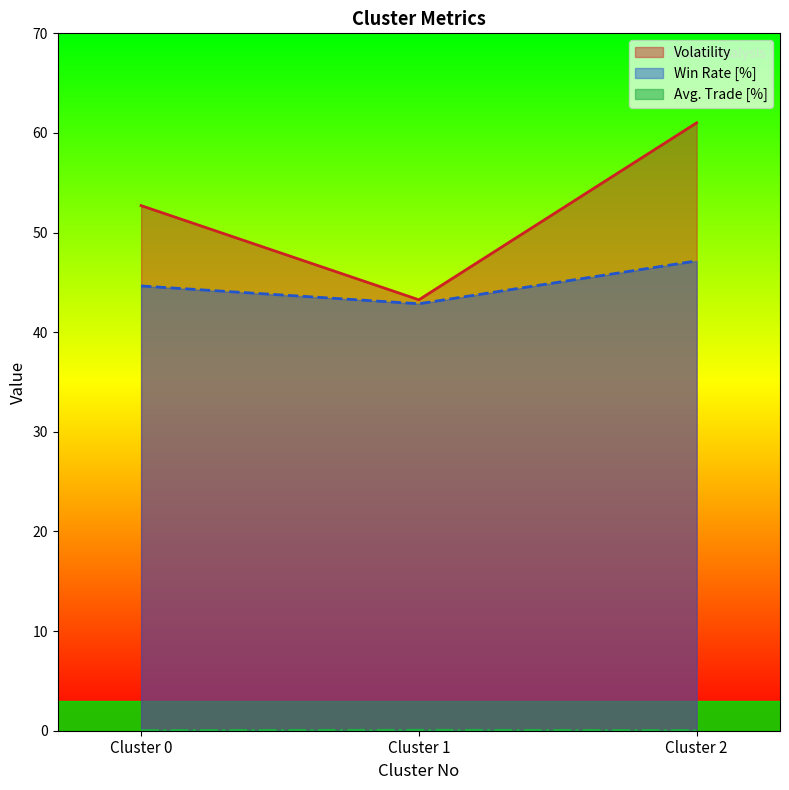

The value of Win Rate [%] at Cluster 0 is 67.2. True or false?

False